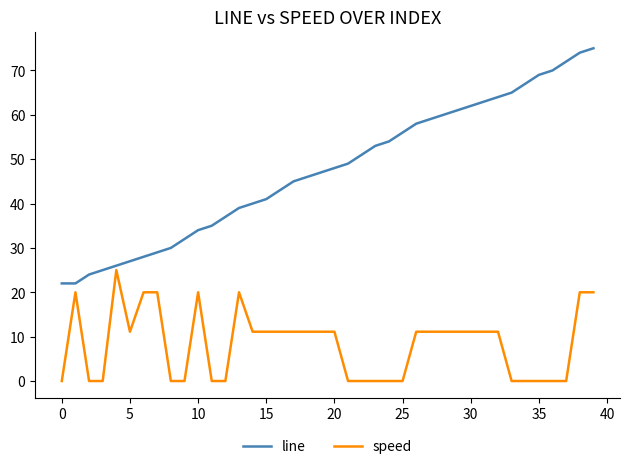

Which series has the largest range (max minus min)?

line